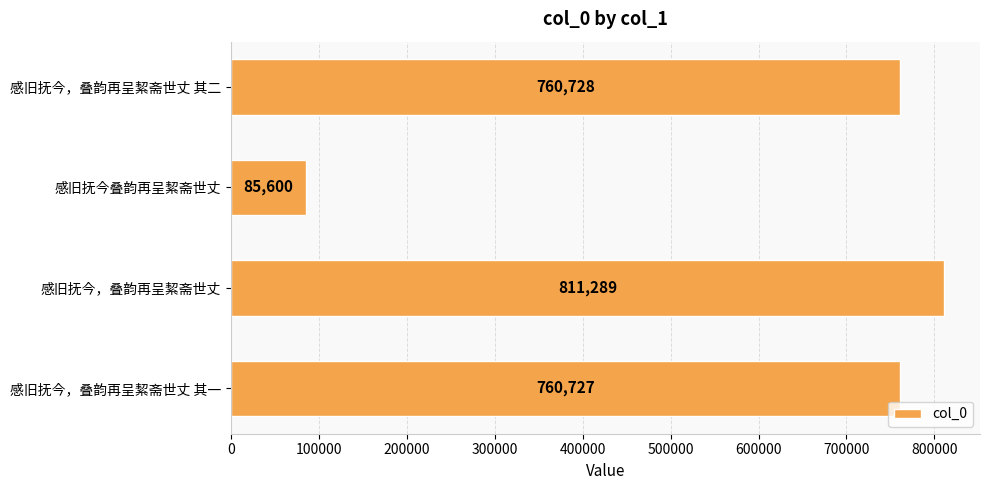

What is the sum of all values?

2418344